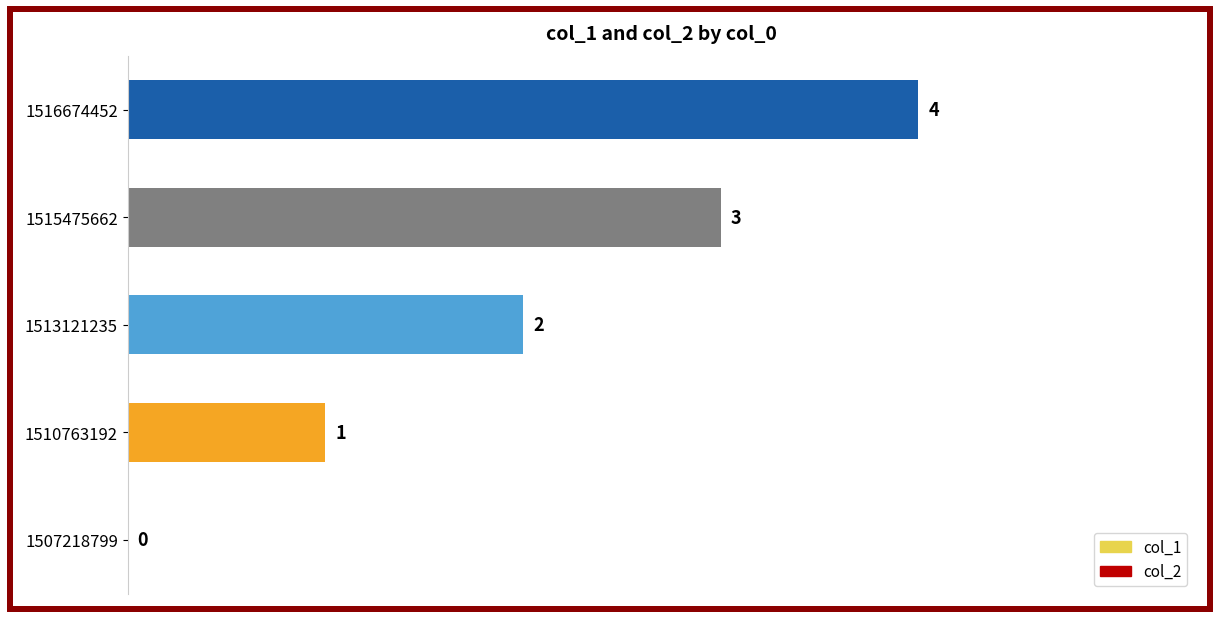

Are the bars horizontal?

Yes